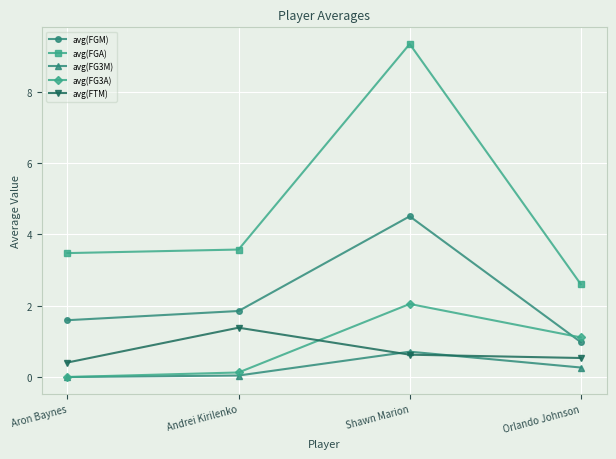

Is it true that avg(FG3A) equals -0.7 at Aron Baynes?

False